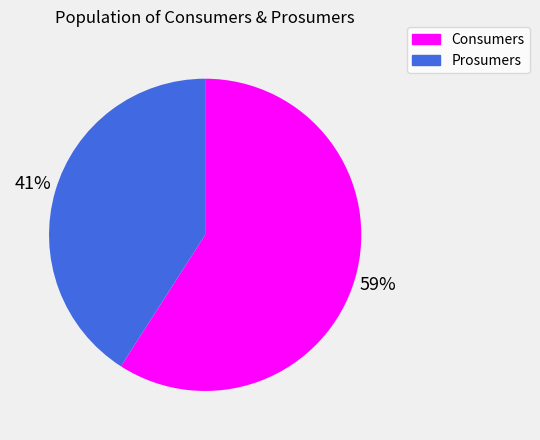

To the nearest percent, what percentage of the pie is Consumers?

59%